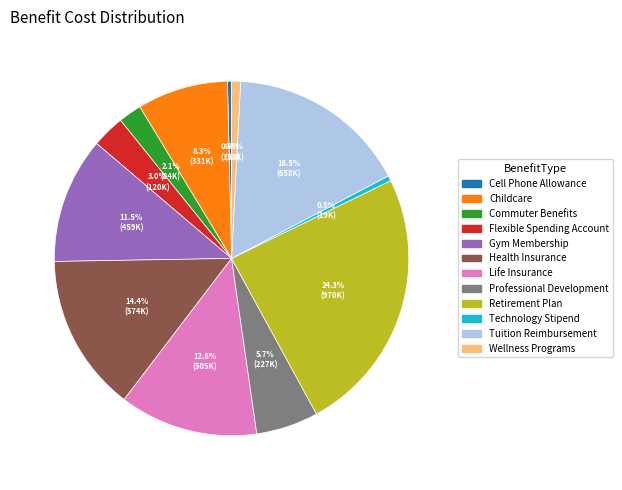

Does Professional Development account for over 50% of the chart?

No